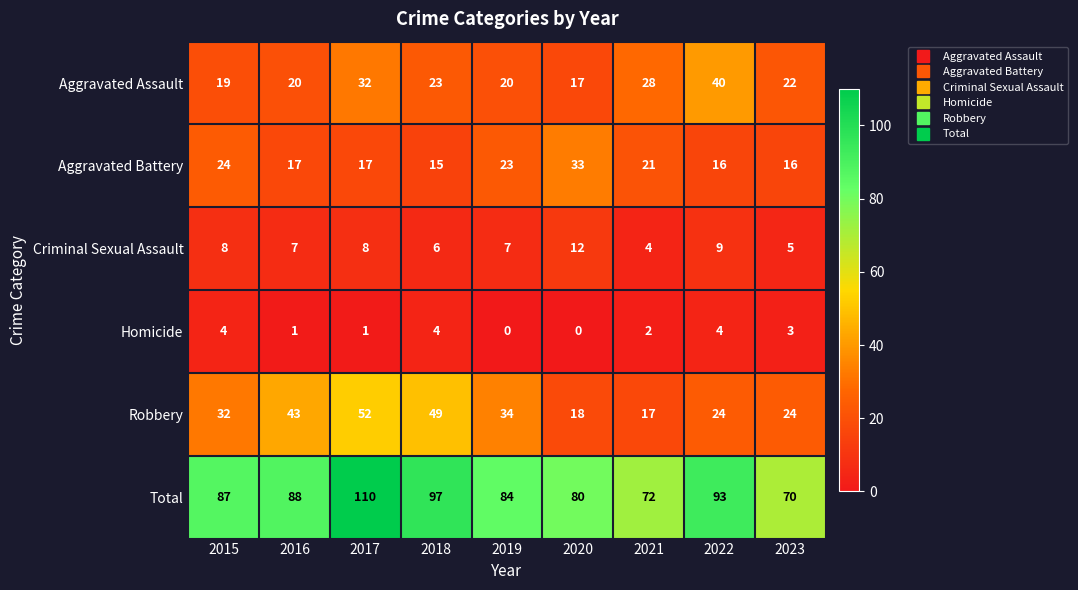

What is the average value of the Total series?

87